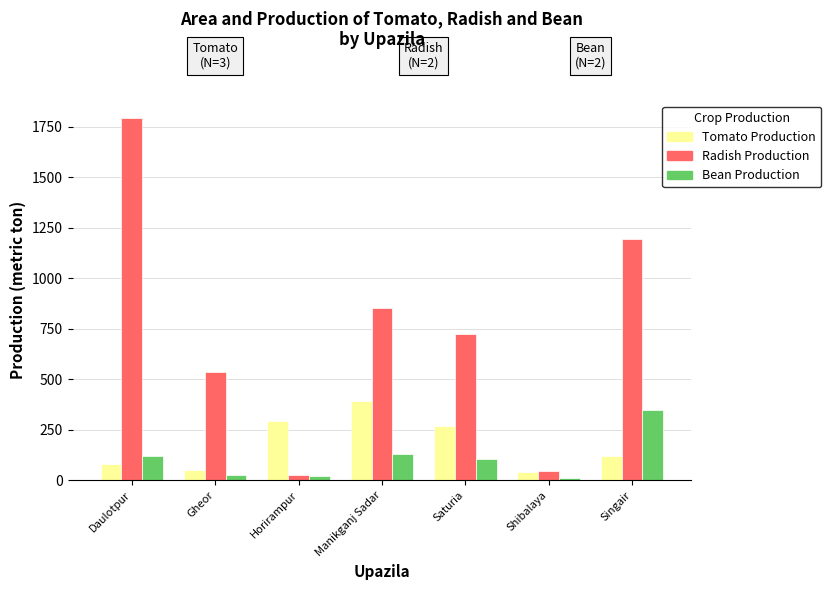

Rank the series by their maximum value, from lowest to highest.

Bean Production, Tomato Production, Radish Production